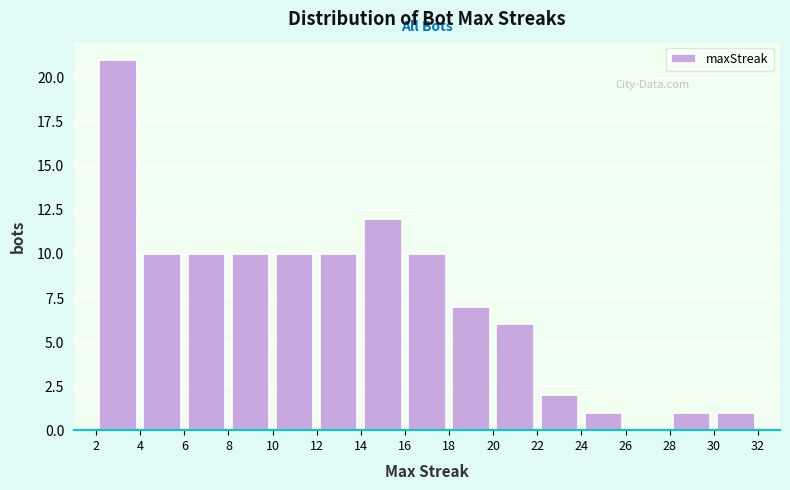

Over which range of the x-axis is the bar tallest?

2 to 4